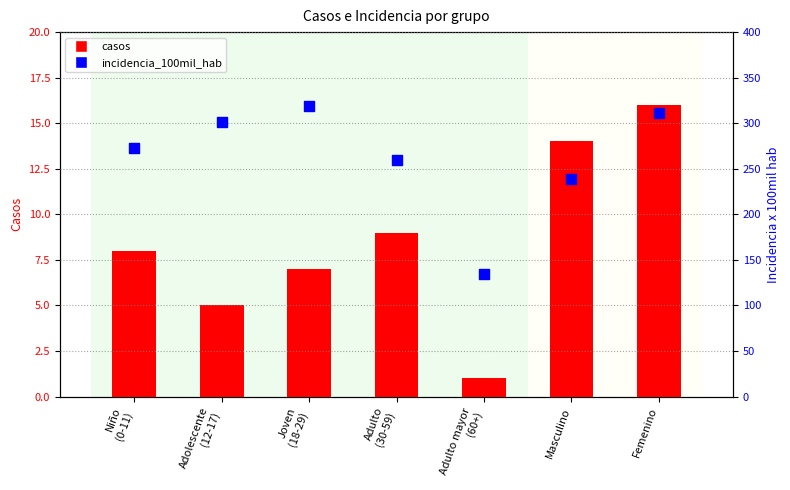

Which series contains the highest Y value?

incidencia_100mil_hab